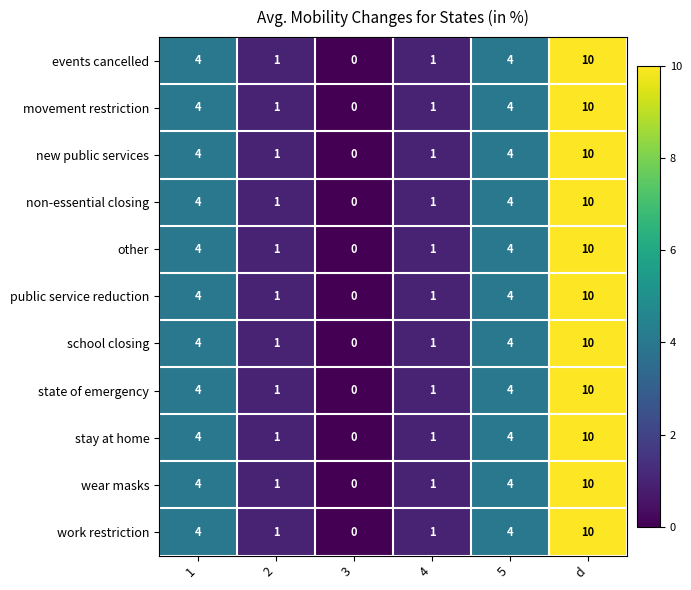

What is the highest value of the work restriction series?

10